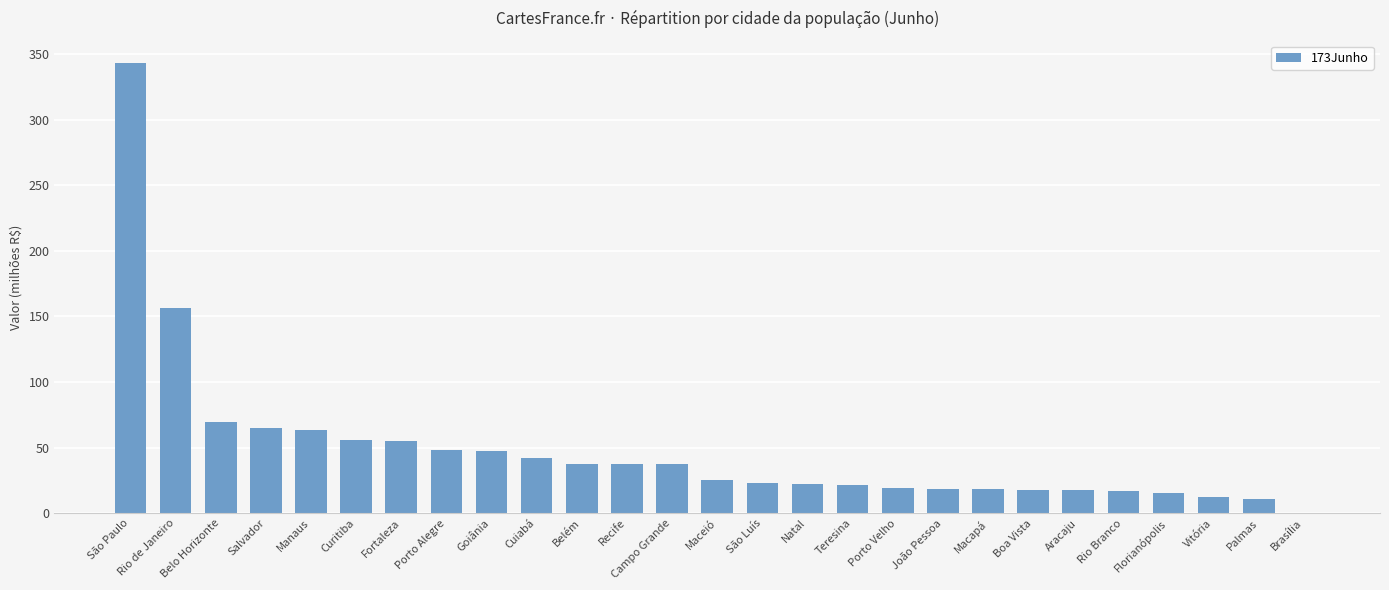

What is the sum of all values?

1296.5